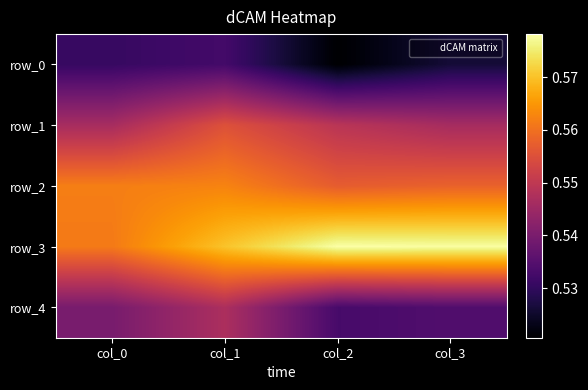

Which series has the widest spread of values?

row_3